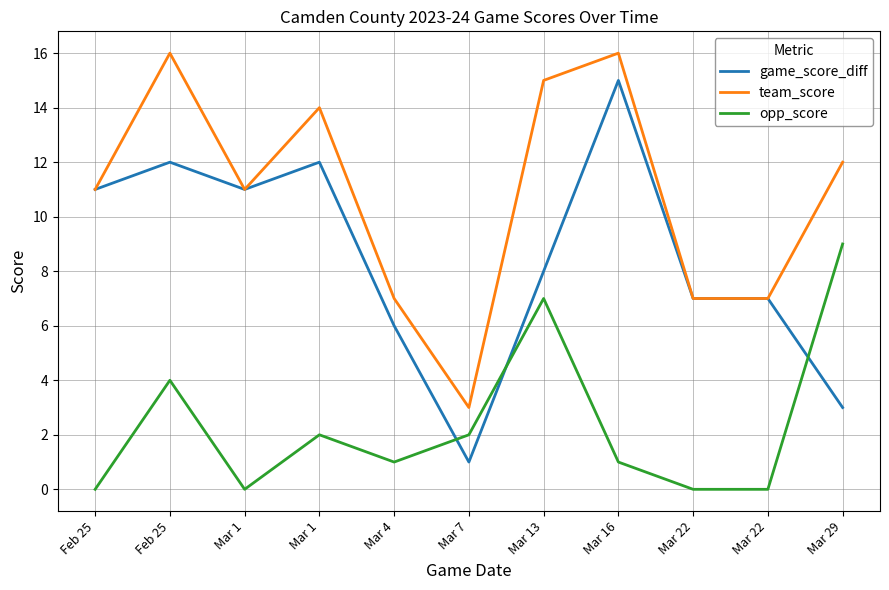

Where do game_score_diff and opp_score first cross each other?

Mar 4 and Mar 7